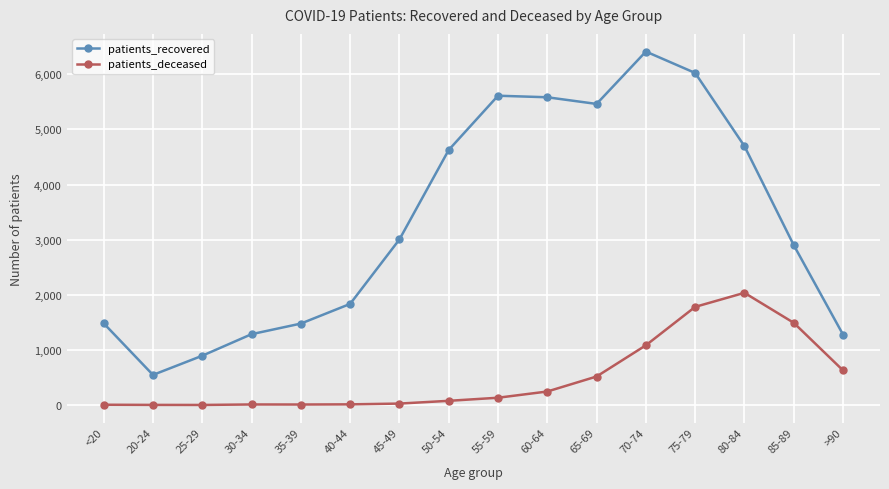

List the series in order of their overall mean, lowest first.

patients_deceased, patients_recovered